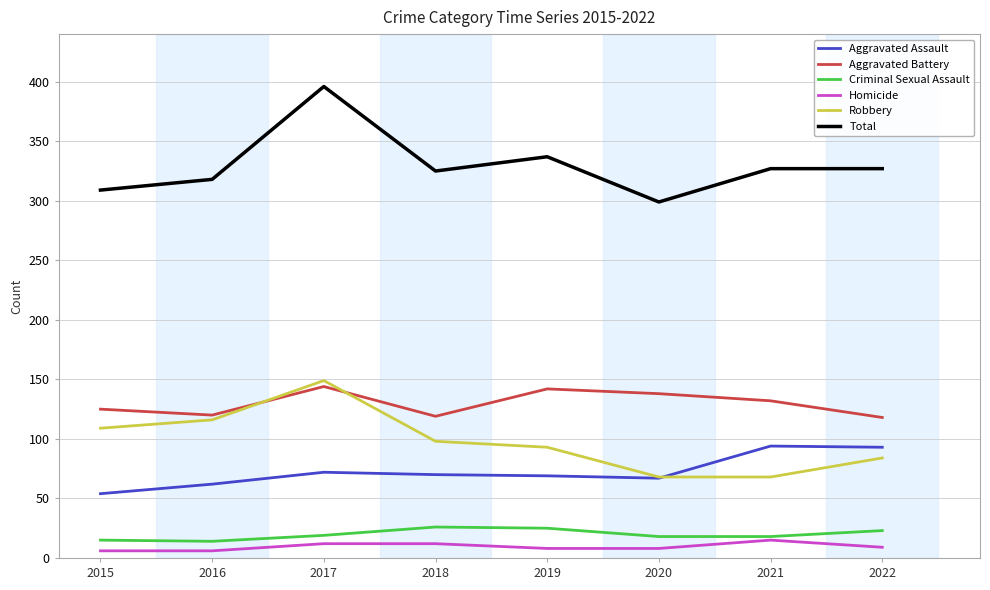

Which label corresponds to the largest value in the chart?

2017